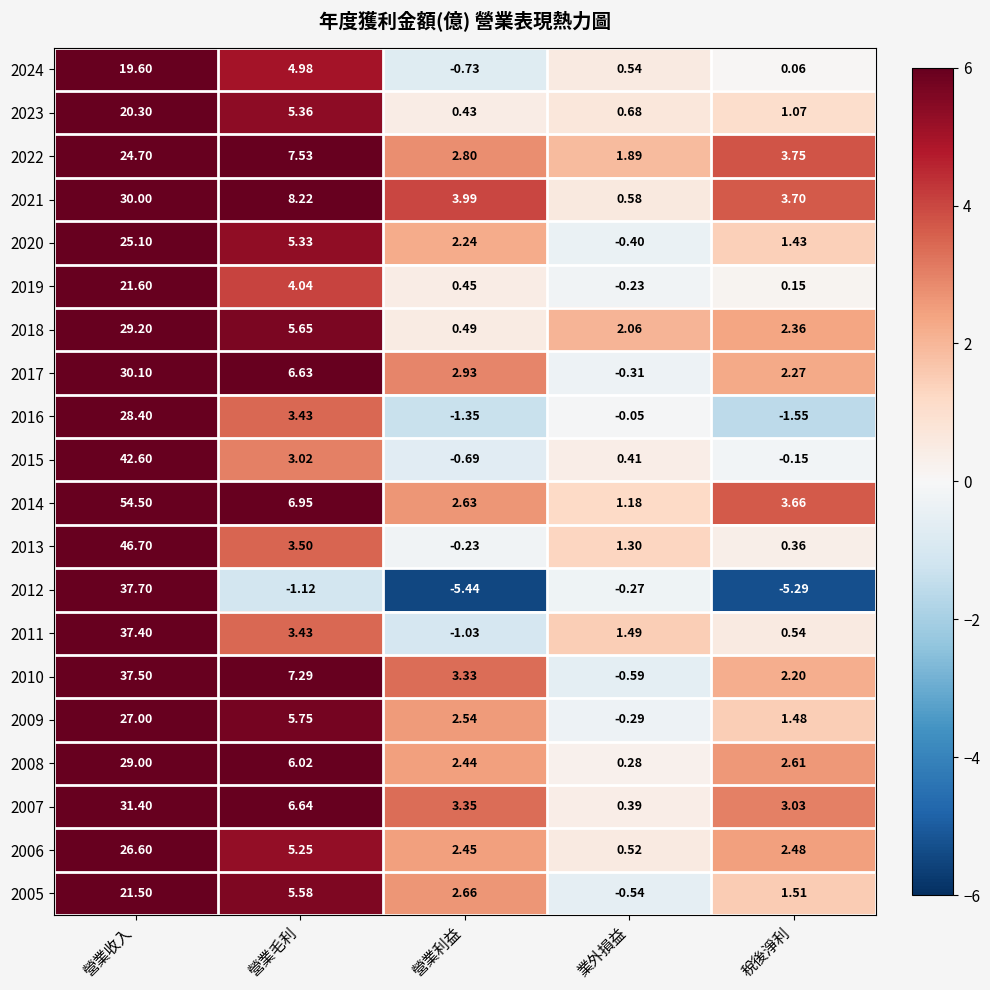

Which category has the highest value across all series?

營業收入